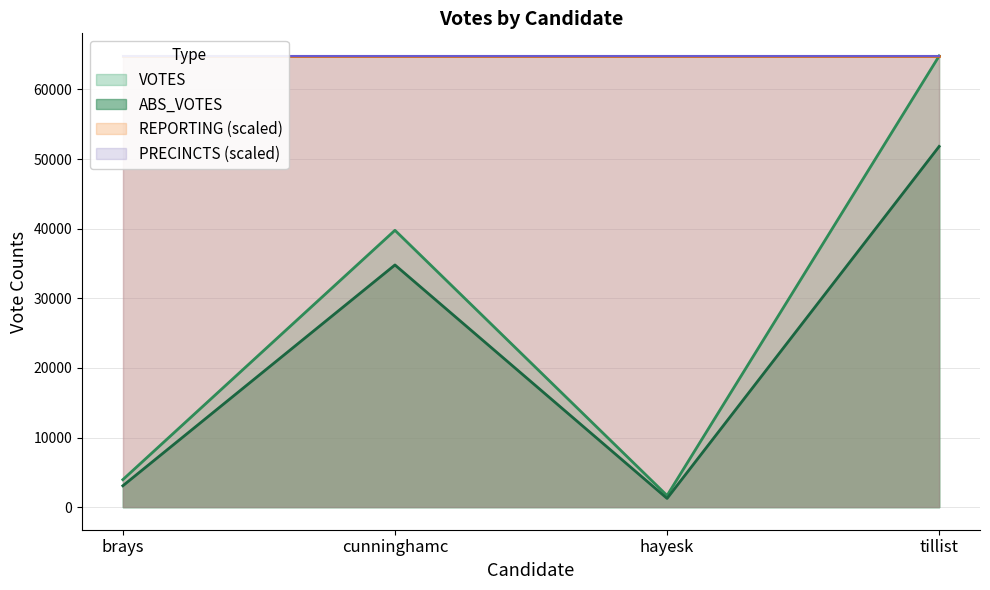

What is the value of the PRECINCTS point at the 3rd from the left?

36